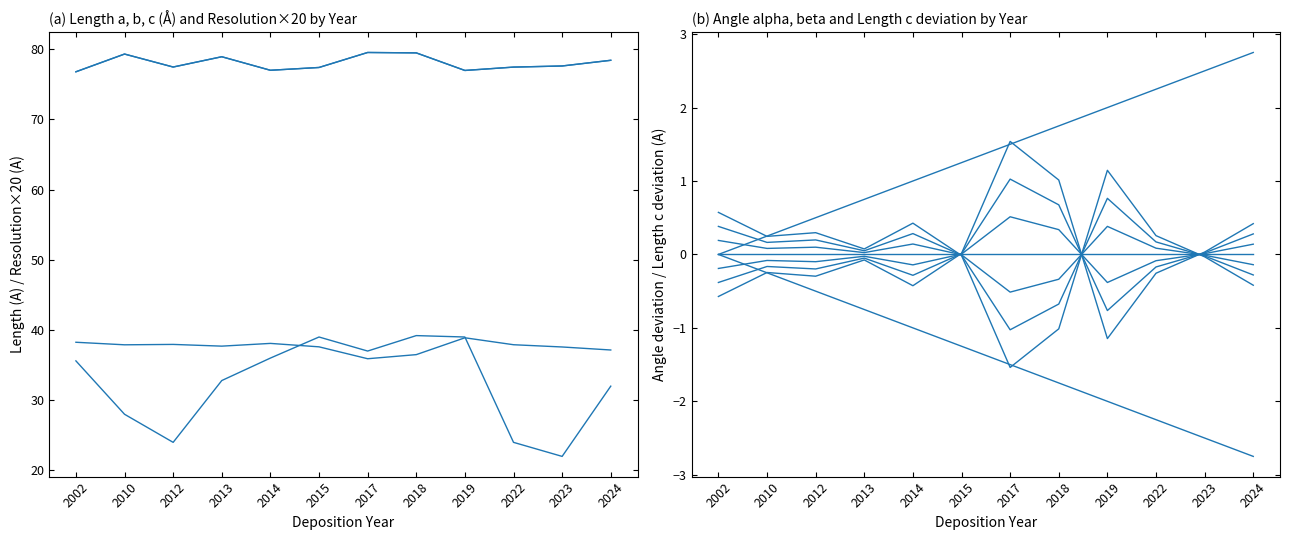

What is the spread (max minus min) of values at 2012?

53.4